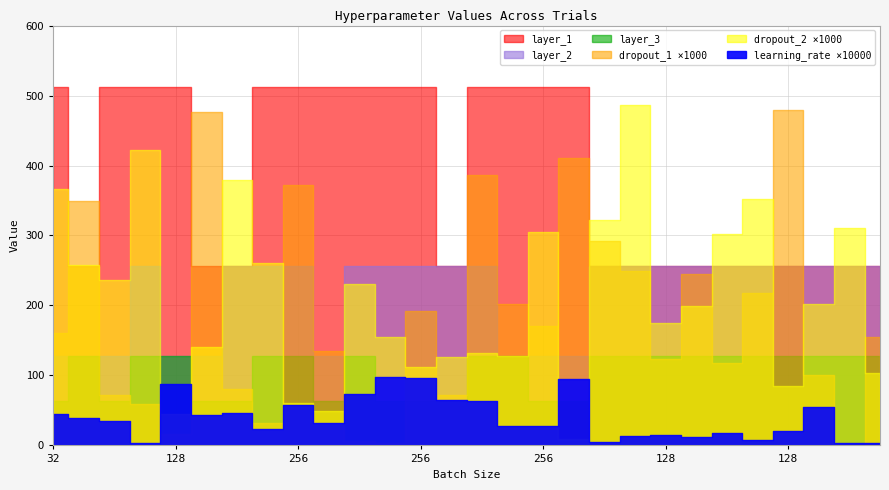

Does the chart have visible grid lines?

Yes